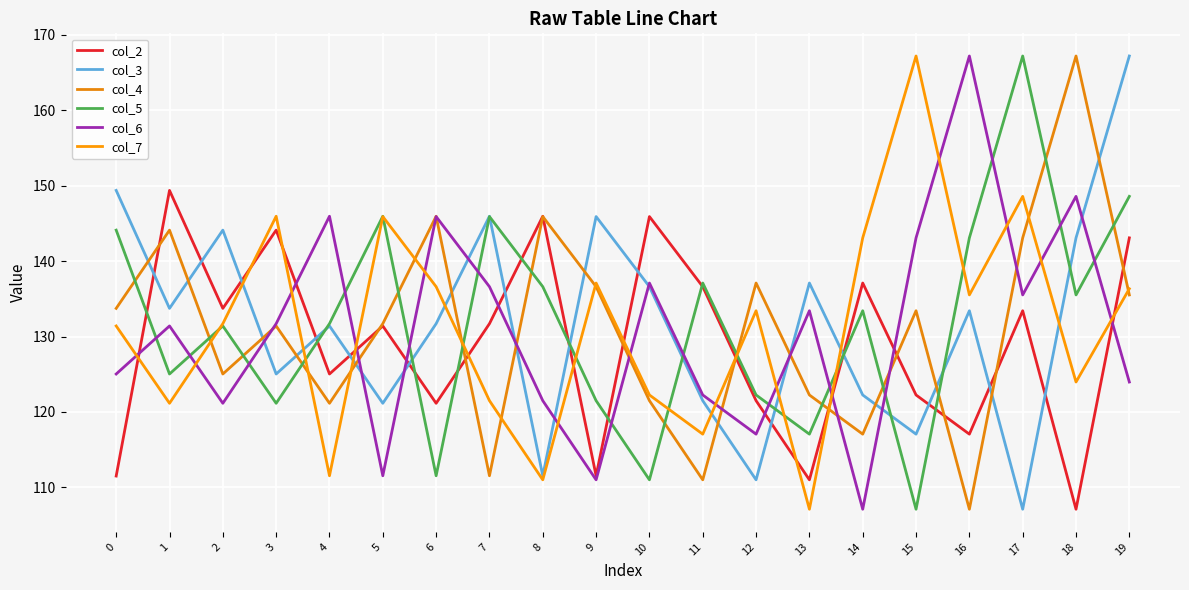

What is the difference between the highest and lowest values at 14?

36.0